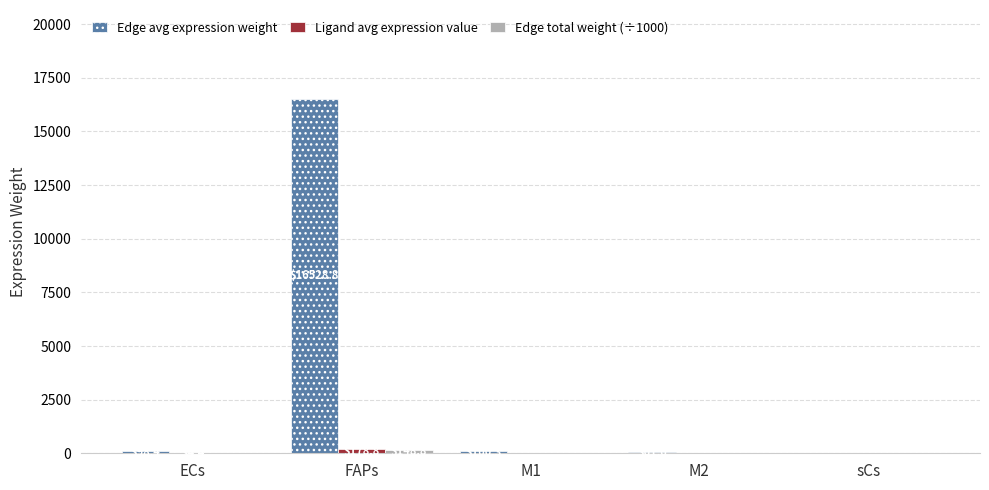

What is the maximum value shown in the chart?

16528.8